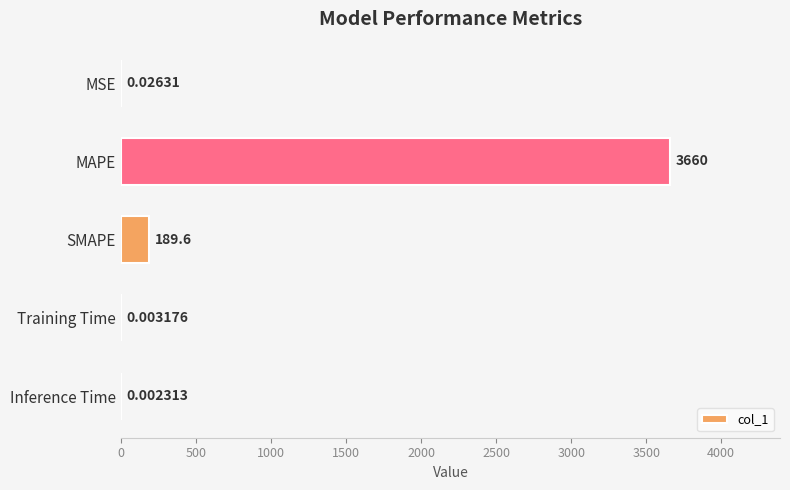

What is the change in value from SMAPE to Inference Time?

-189.6